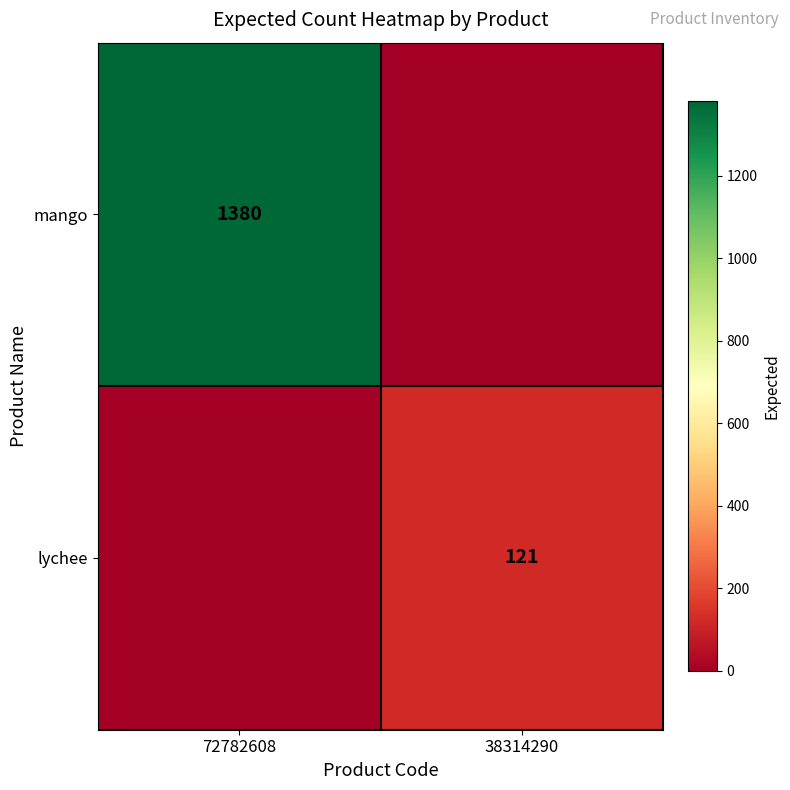

True or false: mango has a value of 1380 at 72782608.

True